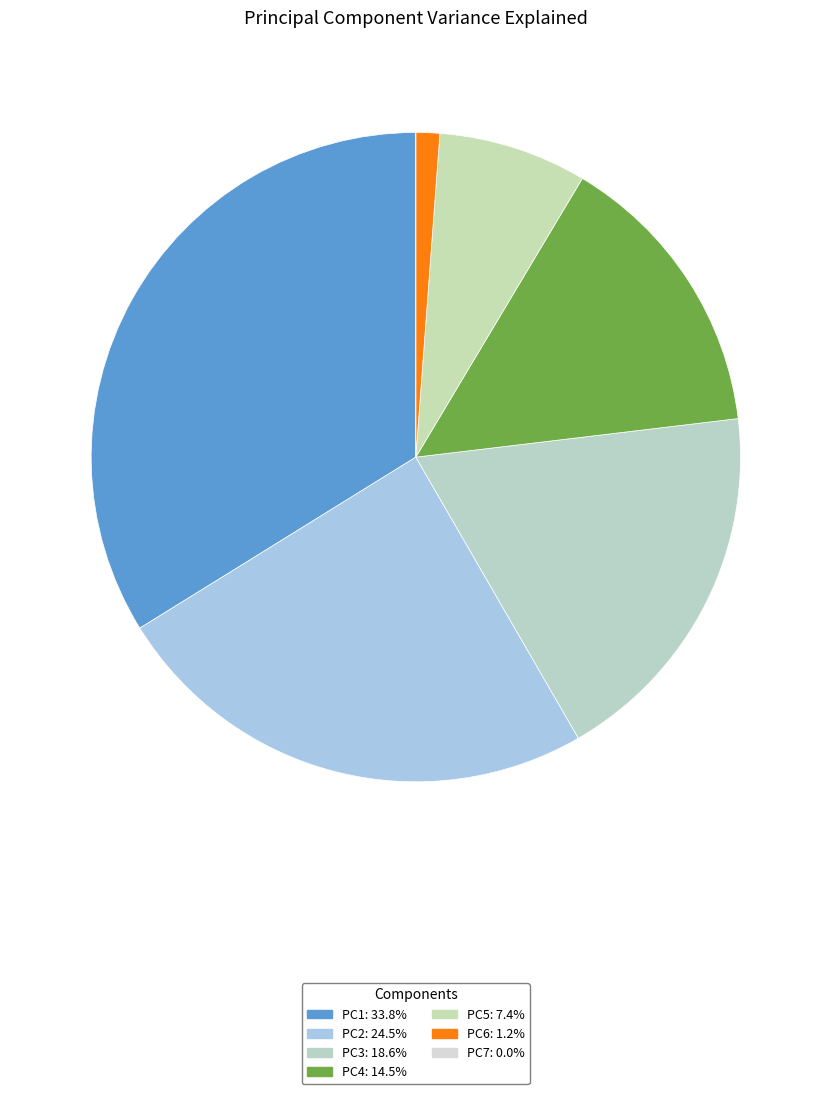

Does PC5 represent more than half of the total?

No